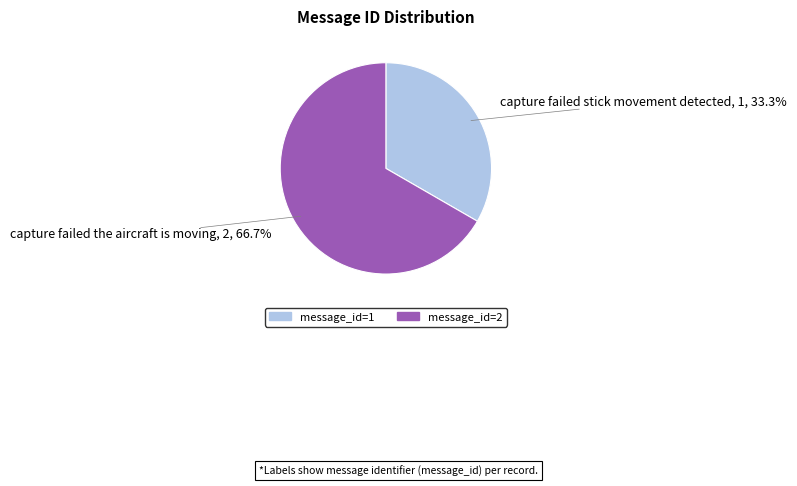

Is there a majority slice in this chart?

Yes